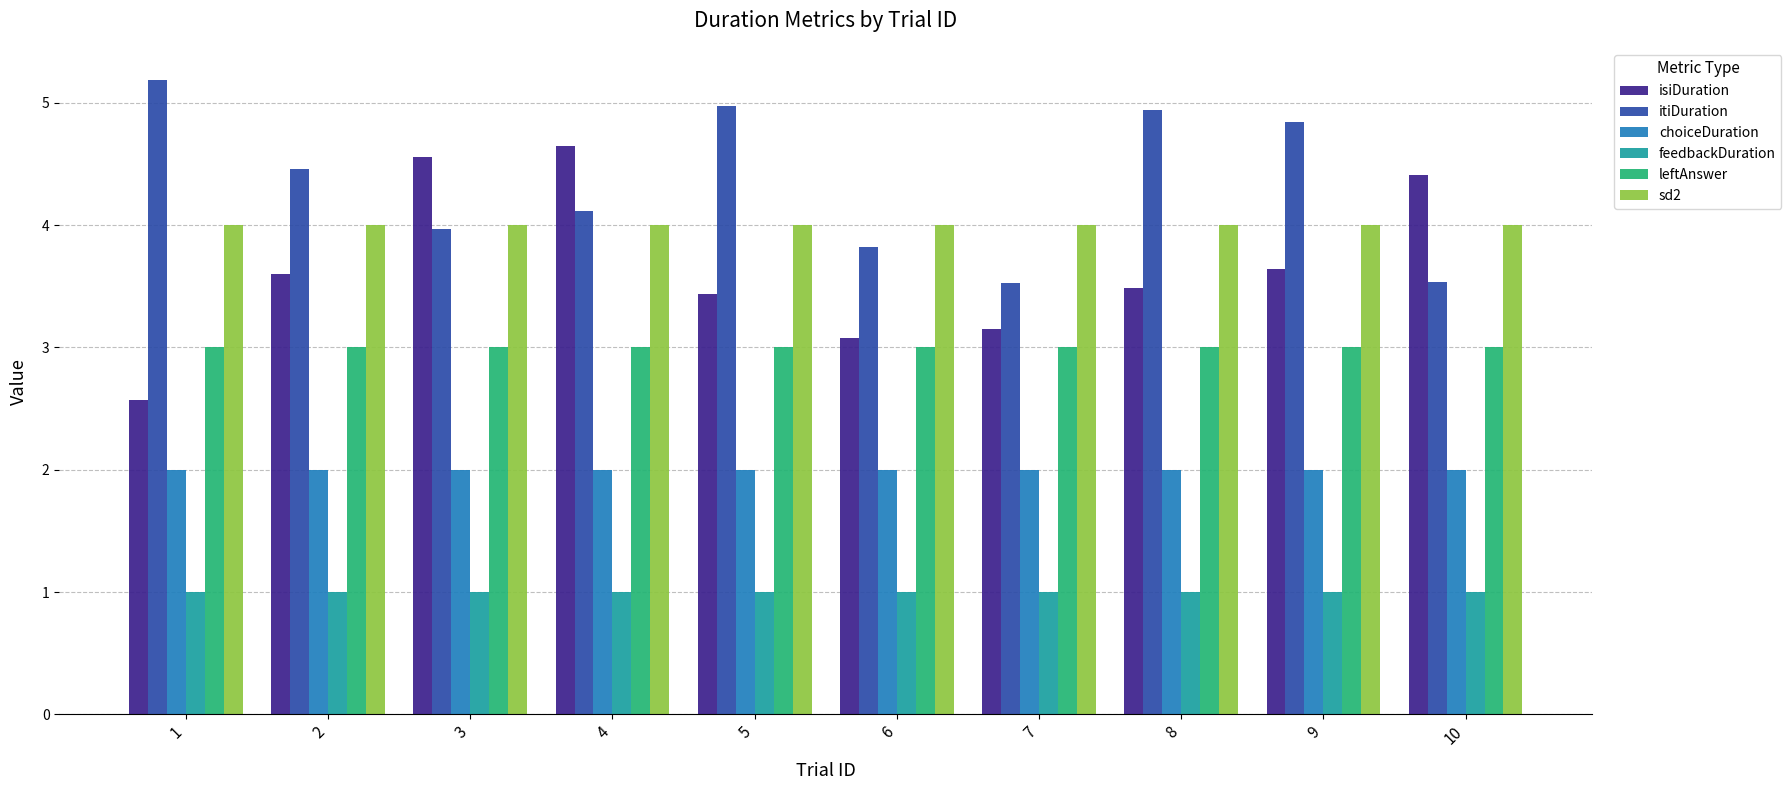

What is the highest value of the itiDuration series?

5.2